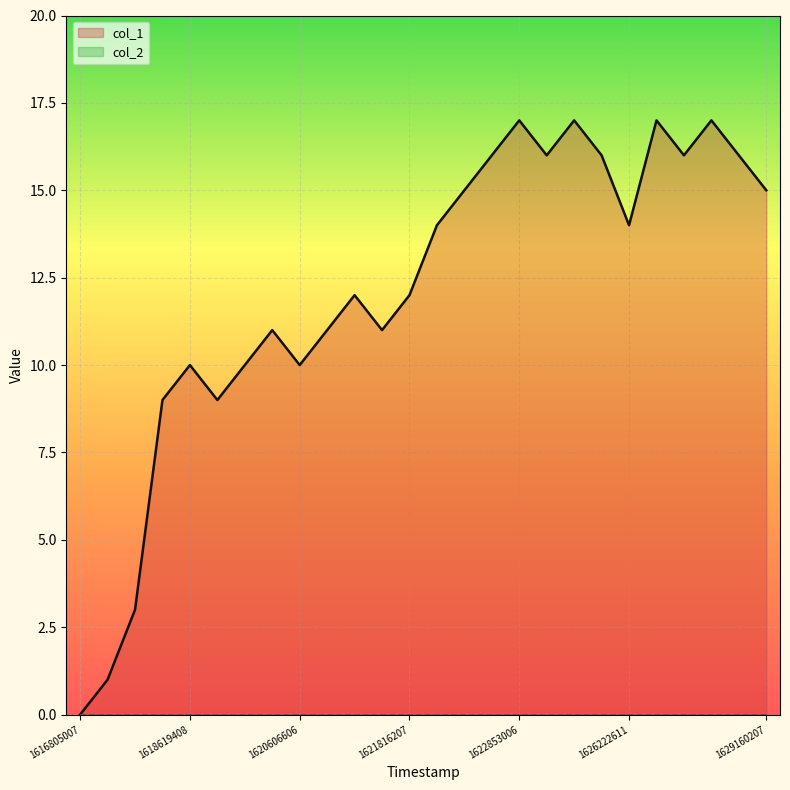

Where does the data first go above 14?

1622075408